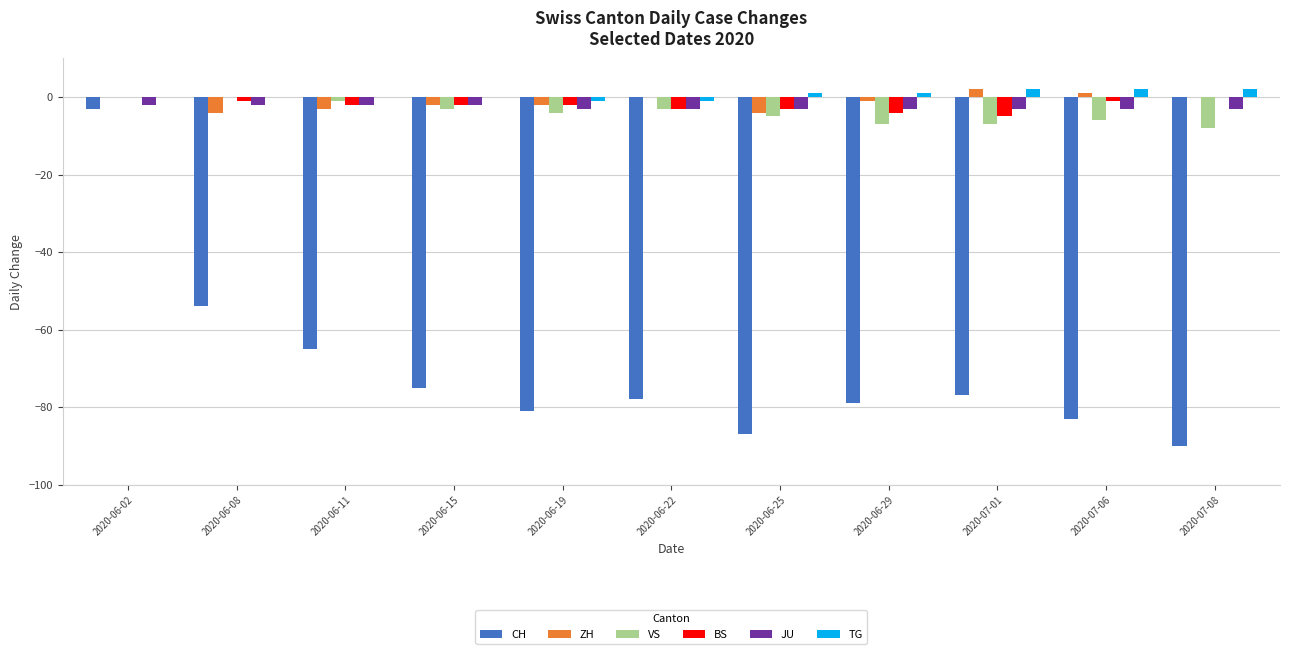

How many groups of bars are there?

11